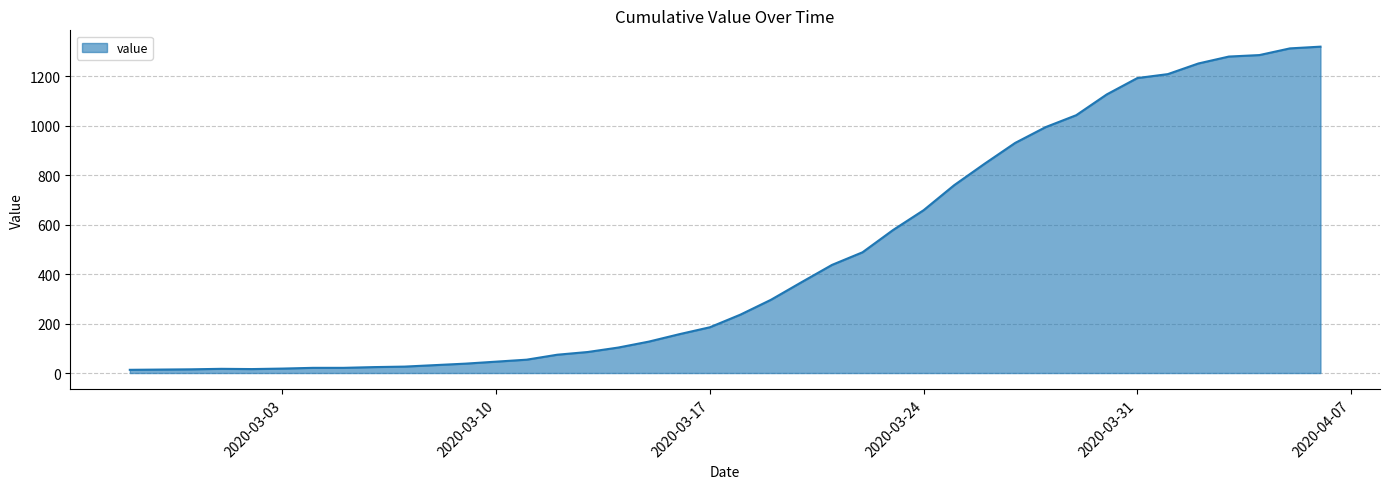

What is the minimum value shown in the chart?

13